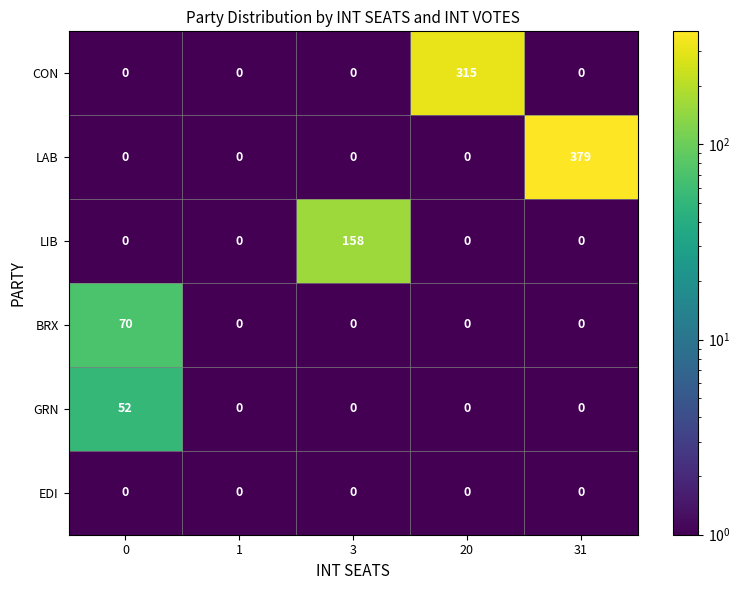

Which series has the widest spread of values?

row_1